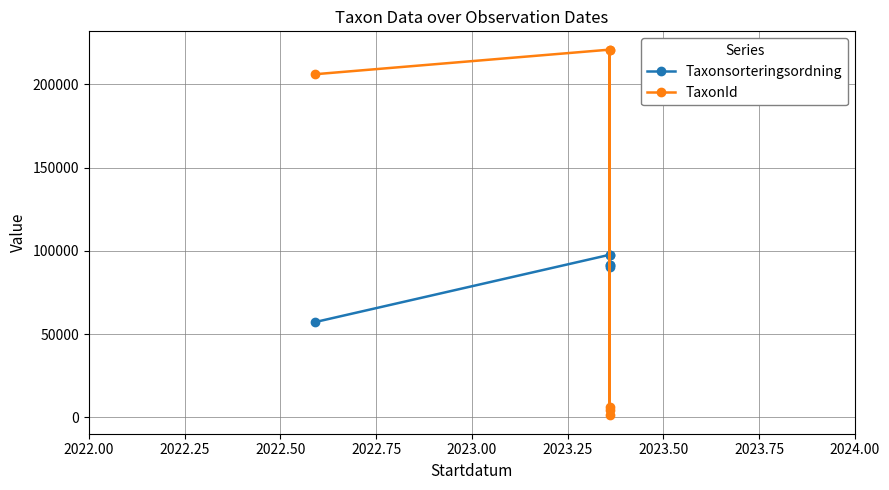

What is the average value of the TaxonId series?

109852